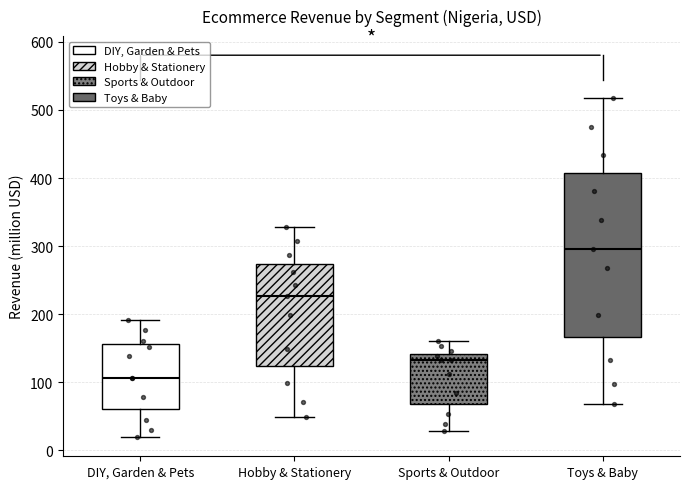

Reading left to right, read every box against the y-axis: the position of its median line, the range the box covers, and the ends of its whiskers. The values are not printed on the chart, so give them approximately, as read against the axis.

DIY, Garden & Pets: median 110, box 60 to 160, whiskers 20 to 190
Hobby & Stationery: median 230, box 120 to 270, whiskers 50 to 330
Sports & Outdoor: median 130, box 70 to 140, whiskers 30 to 160
Toys & Baby: median 300, box 170 to 410, whiskers 70 to 520